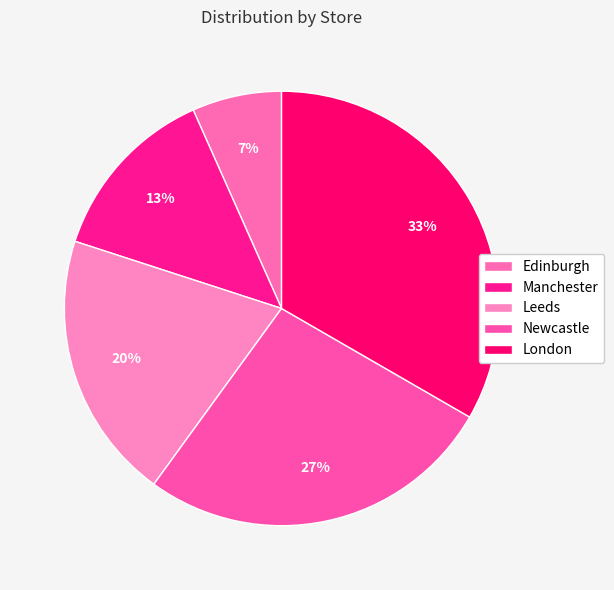

Which slice is the largest?

London